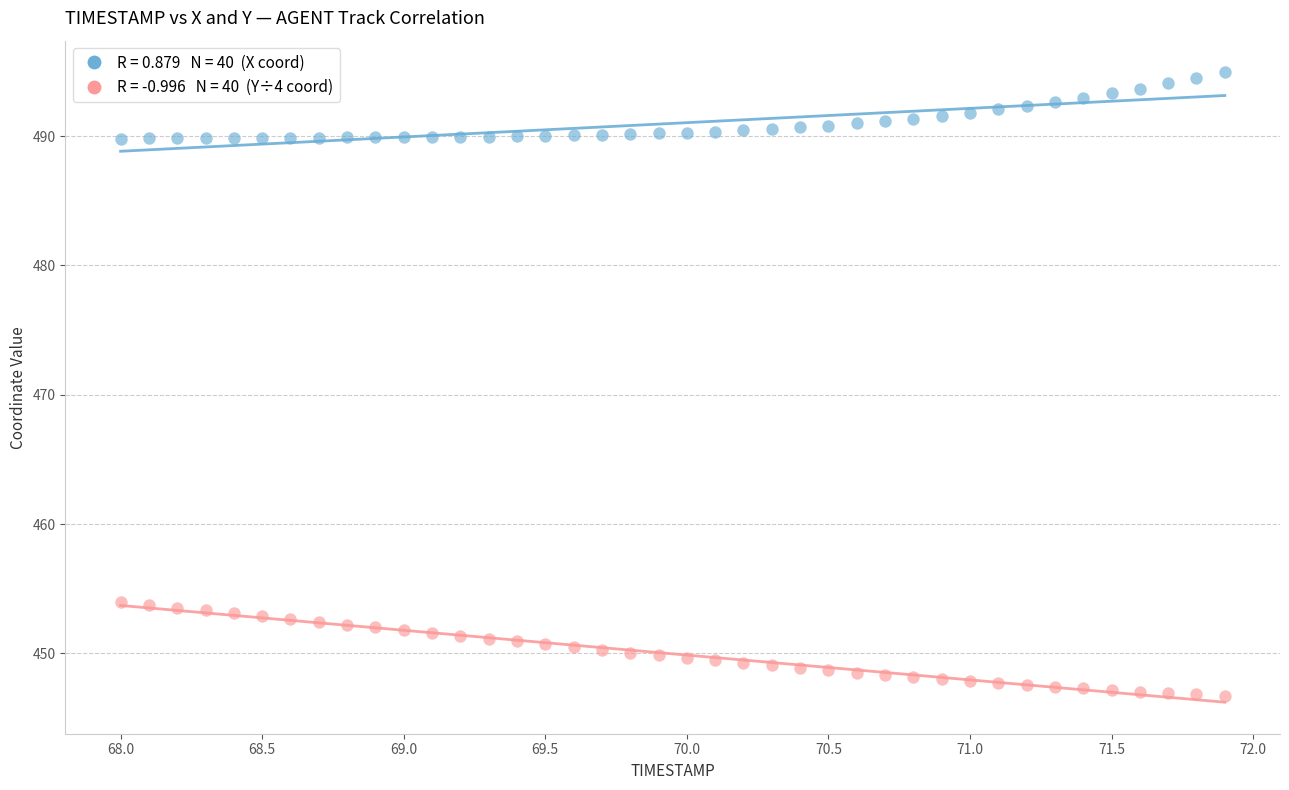

Across all data points, what is the range of Y values (max minus min)?

48.2